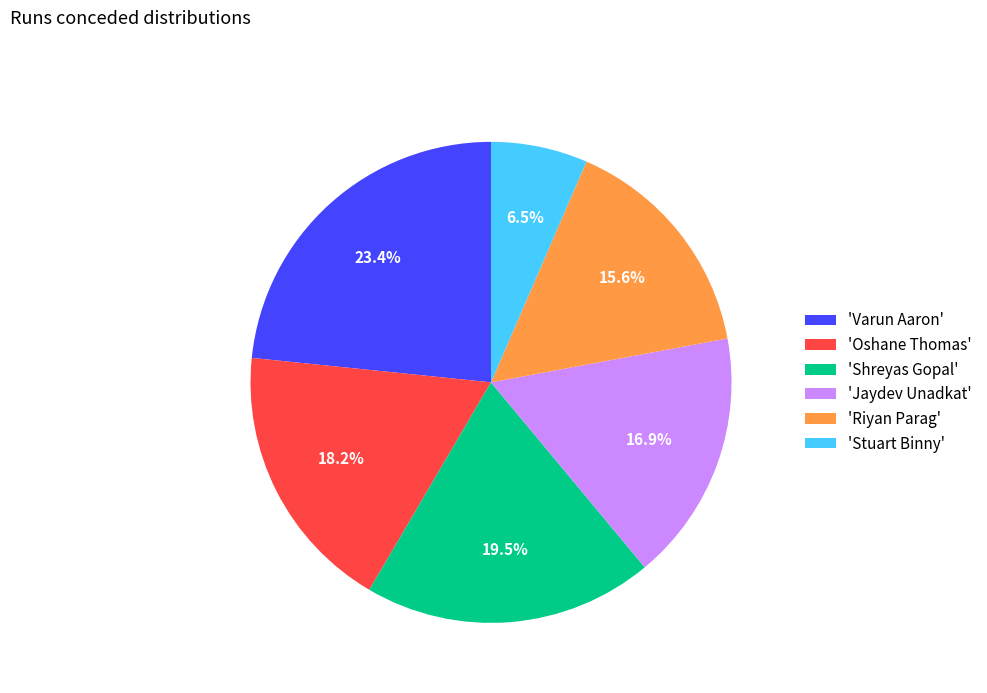

Which has a higher value, 'Stuart Binny' or 'Varun Aaron'?

'Varun Aaron'